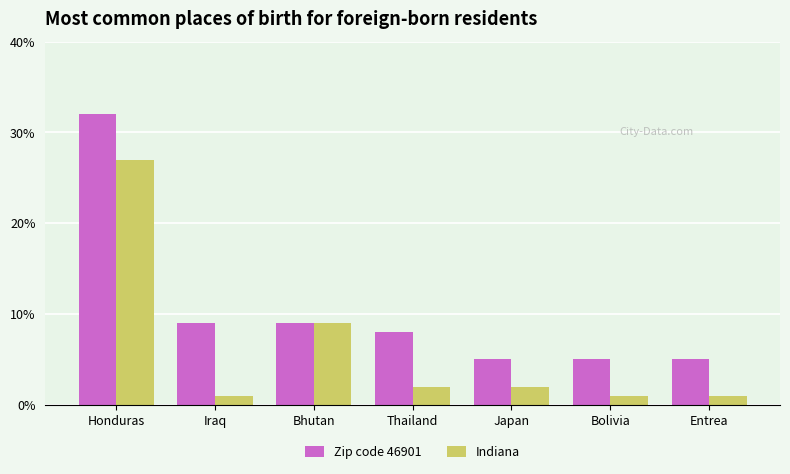

What is the lowest value of the Zip code 46901 series?

5